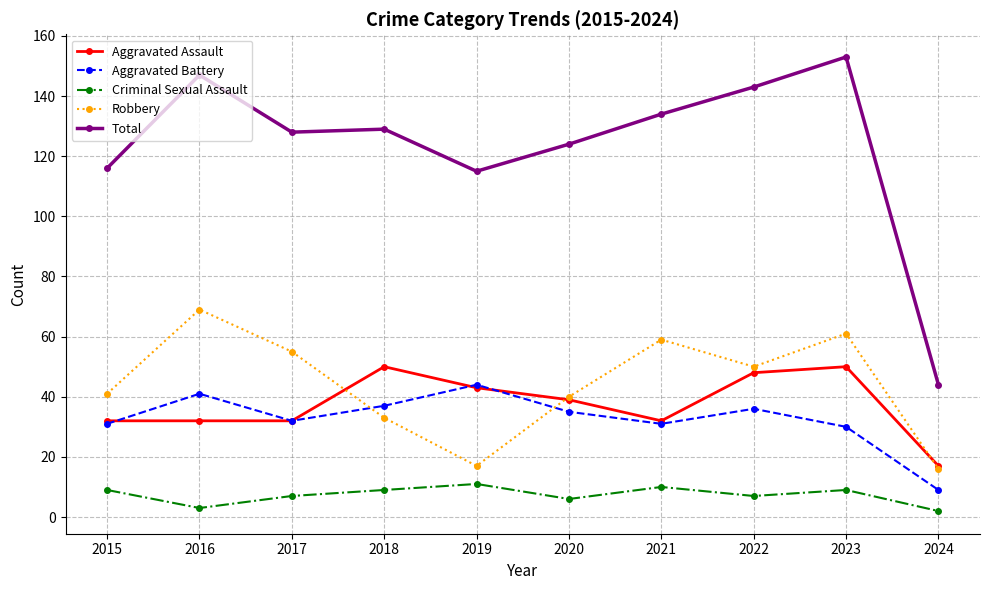

Which series ends up on top after the final intersection of Aggravated Assault and Aggravated Battery?

Aggravated Assault